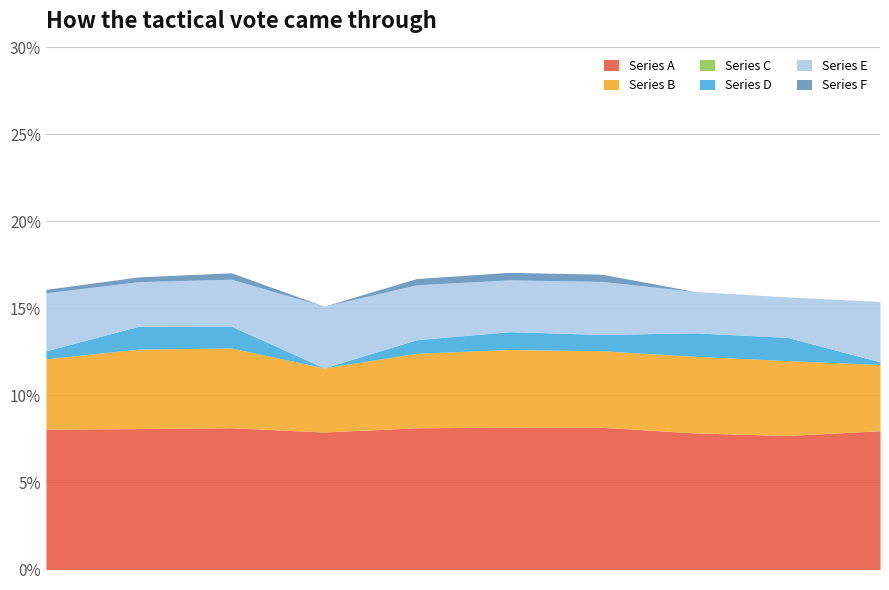

At which category is the sum across all series the highest?

5